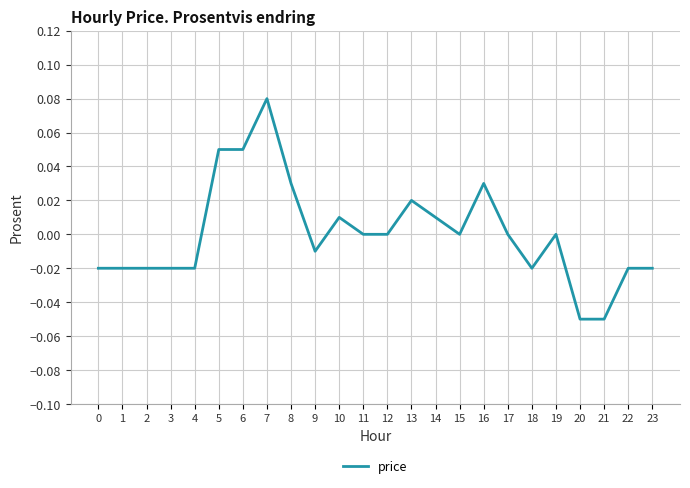

Which label corresponds to the largest value in the chart?

7